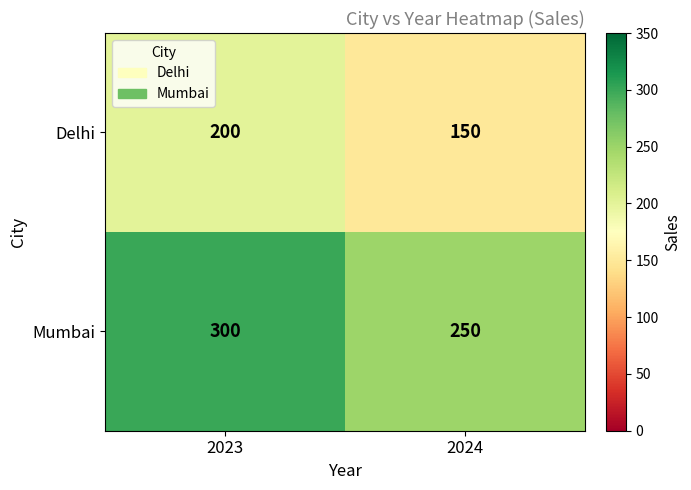

How many categories are shown in the chart?

2